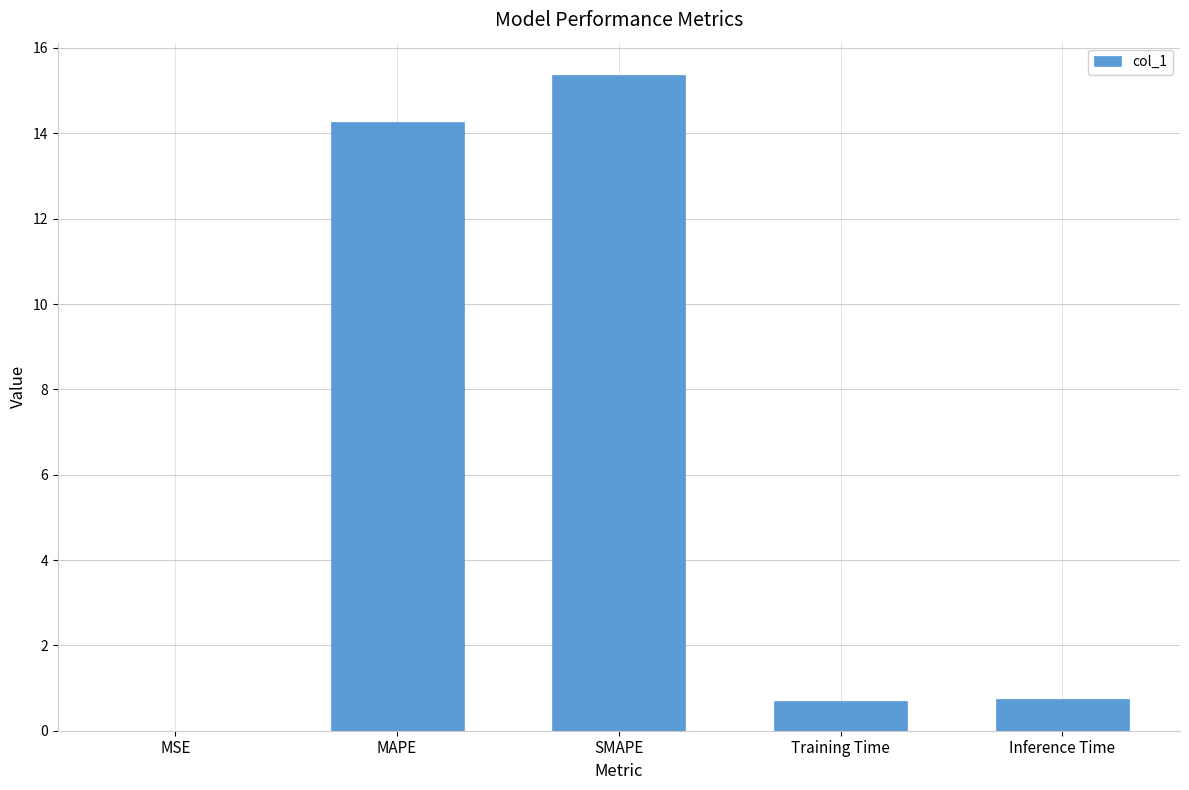

Is it true that the value at SMAPE is 22.0?

False